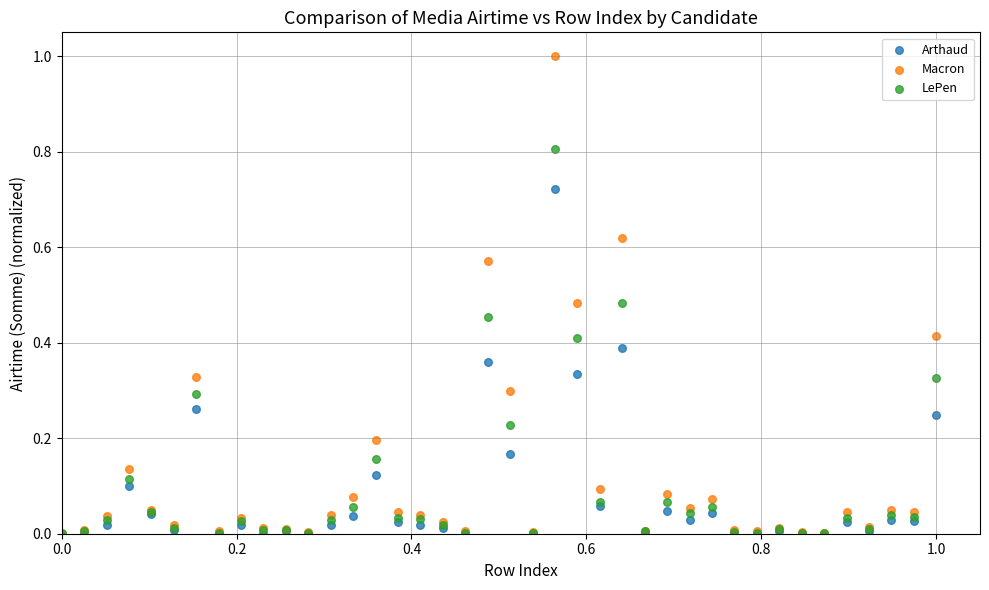

Which series has the widest spread of Y values?

Macron